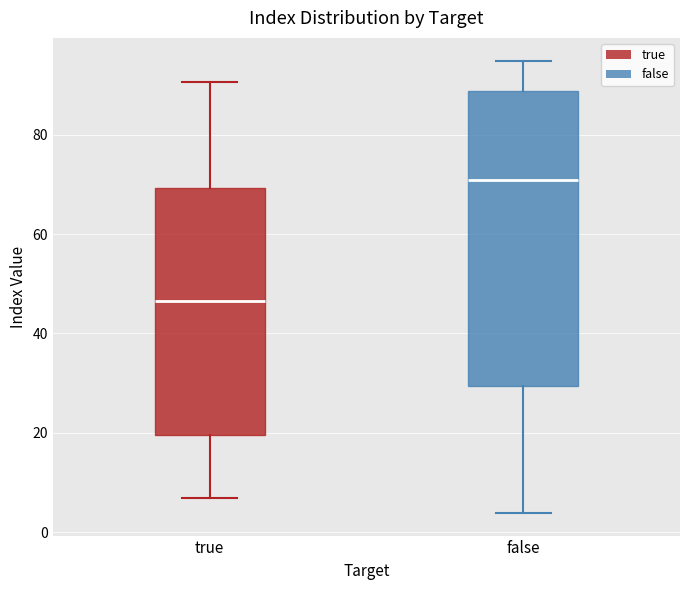

Reading left to right, read every box against the y-axis: the position of its median line, the range the box covers, and the ends of its whiskers. The values are not printed on the chart, so give them approximately, as read against the axis.

true: median 46, box 20 to 70, whiskers 6 to 90
false: median 70, box 30 to 88, whiskers 4 to 94